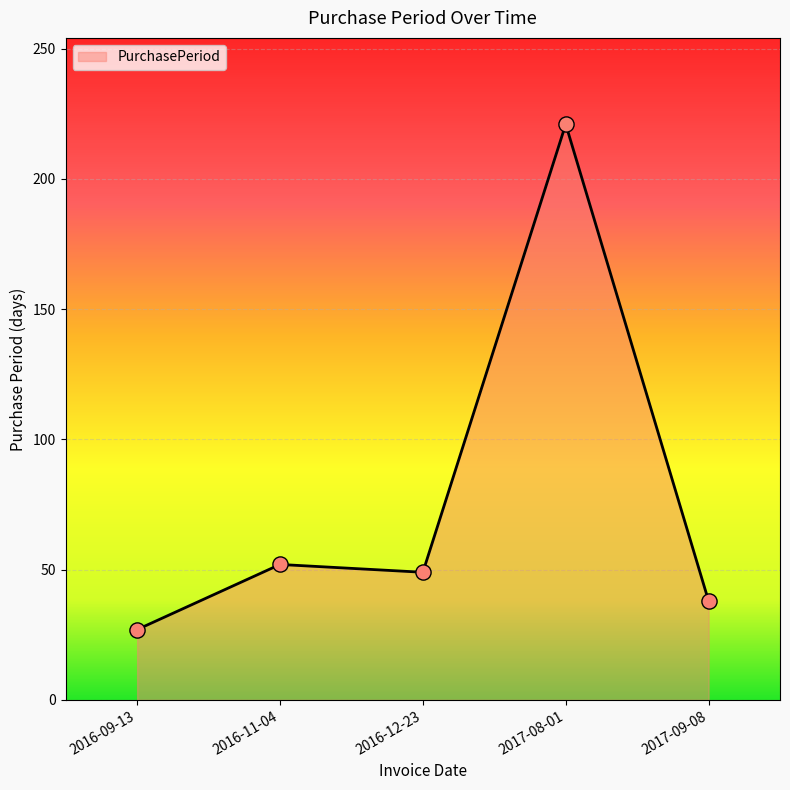

Which has a higher value, 2017-09-08 or 2016-09-13?

2017-09-08